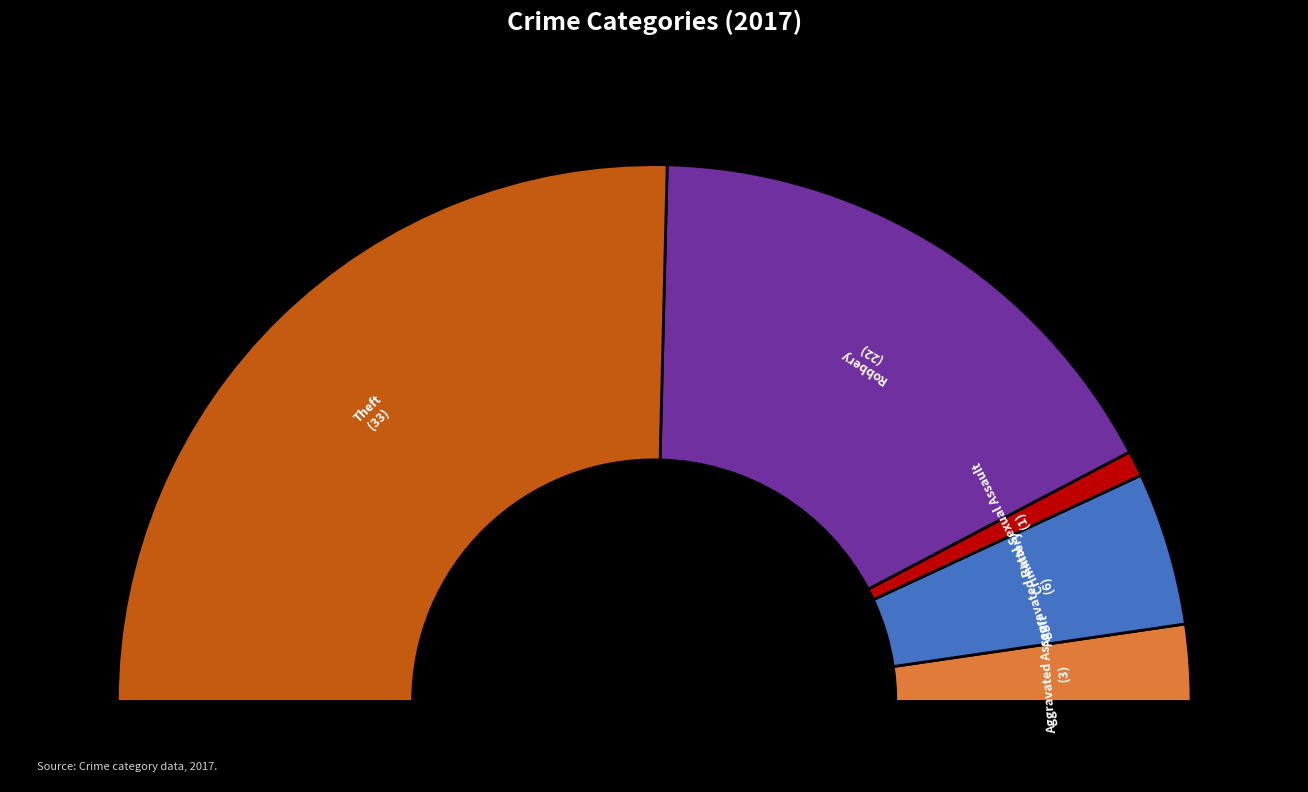

Count the number of slices in the pie.

6